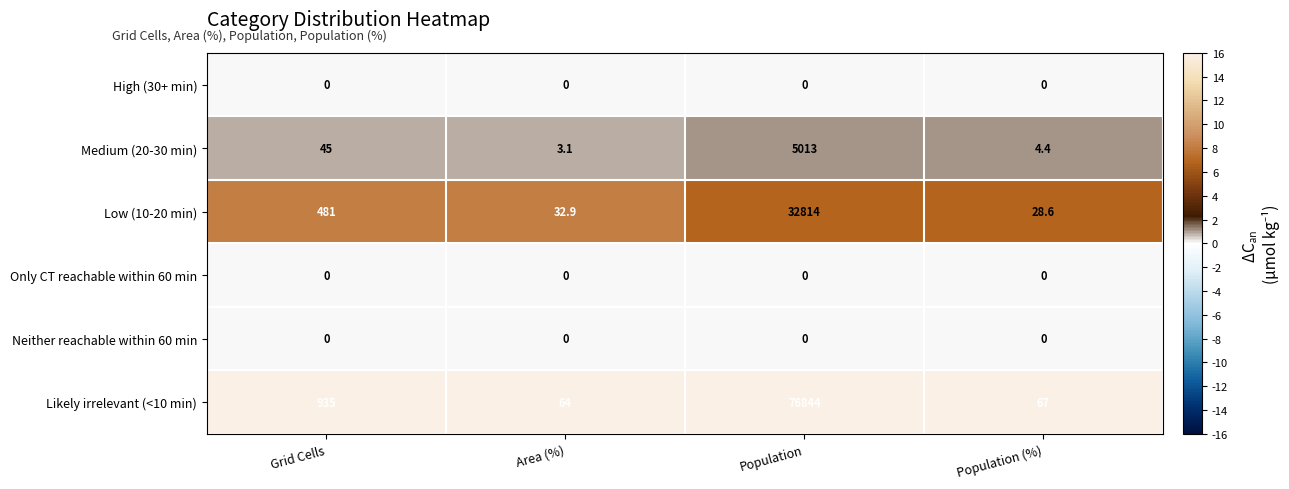

Which series has the largest total across all categories?

Likely irrelevant (<10 min)